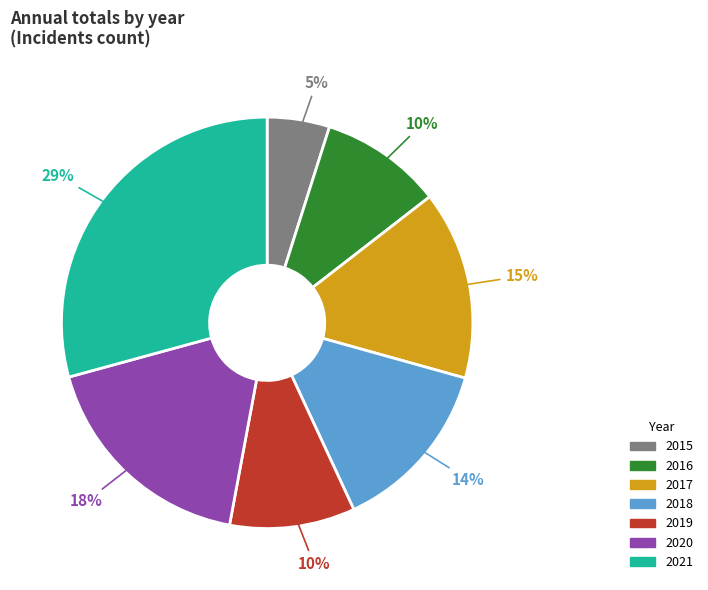

To the nearest percent, what is the combined percentage of 2019 and 2021?

39%